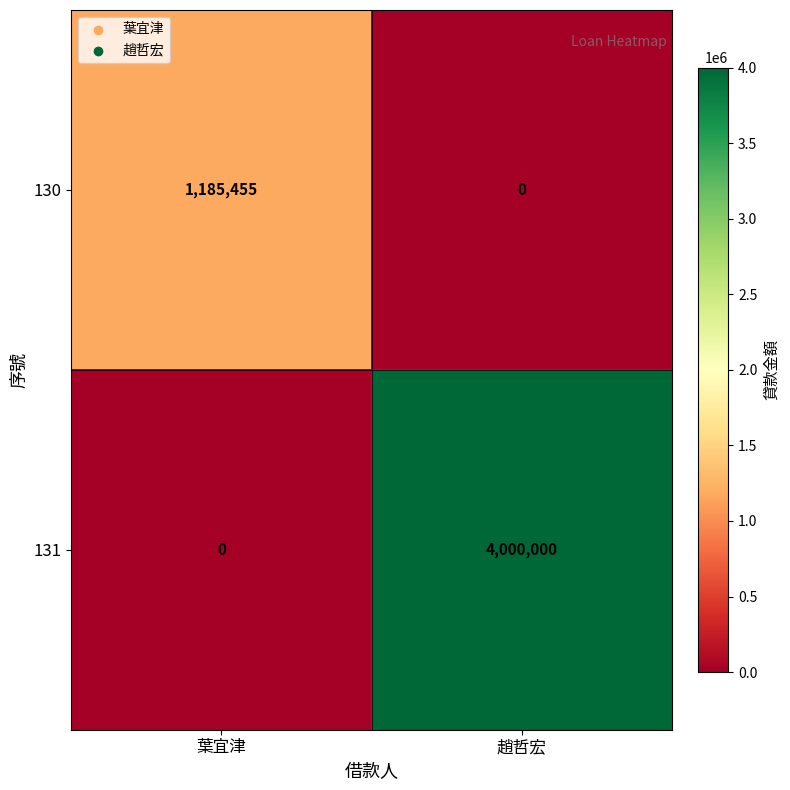

List the series in order of their peak value, lowest first.

130, 131